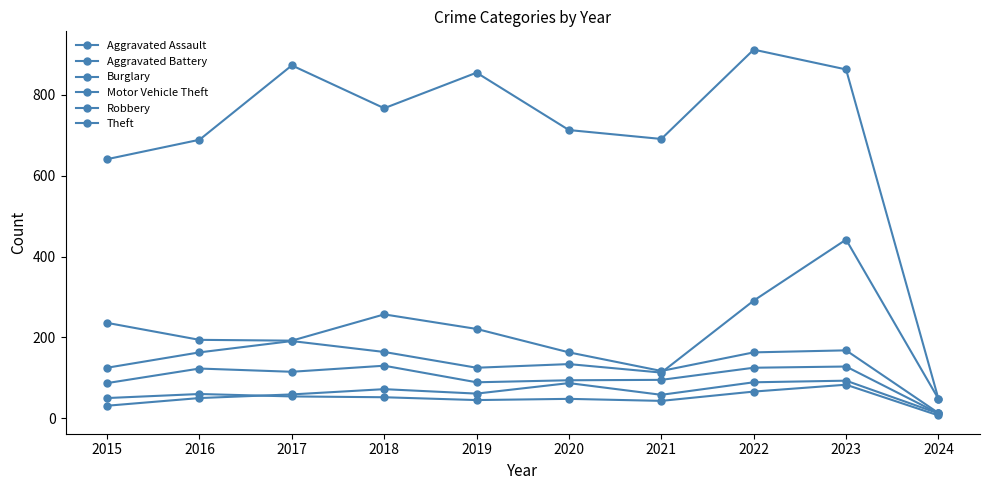

How many data points in Aggravated Assault are less than 61?

5